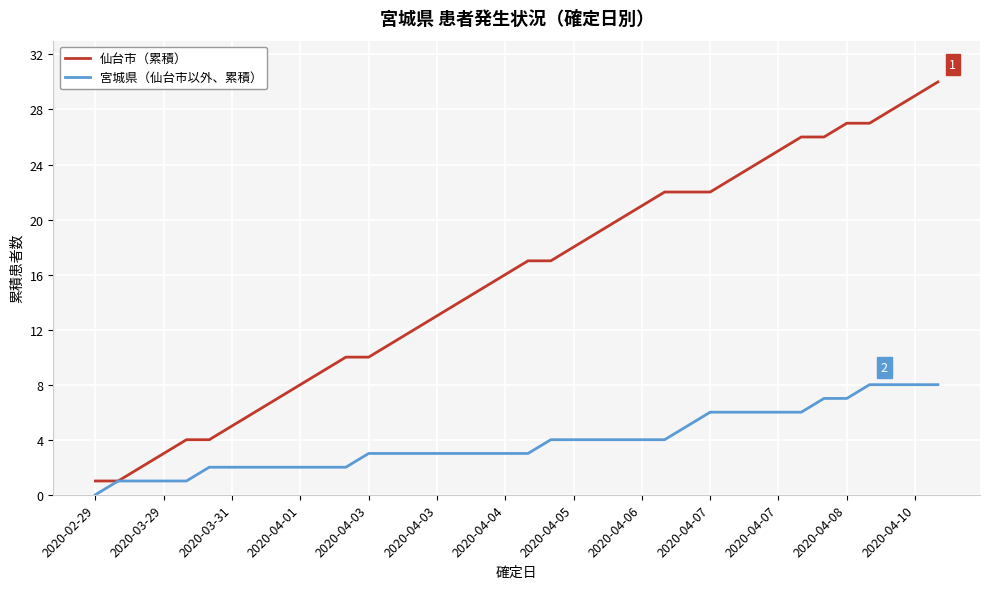

What is the difference between the maximum and minimum values in the 宮城県（仙台市以外、累積） series?

8